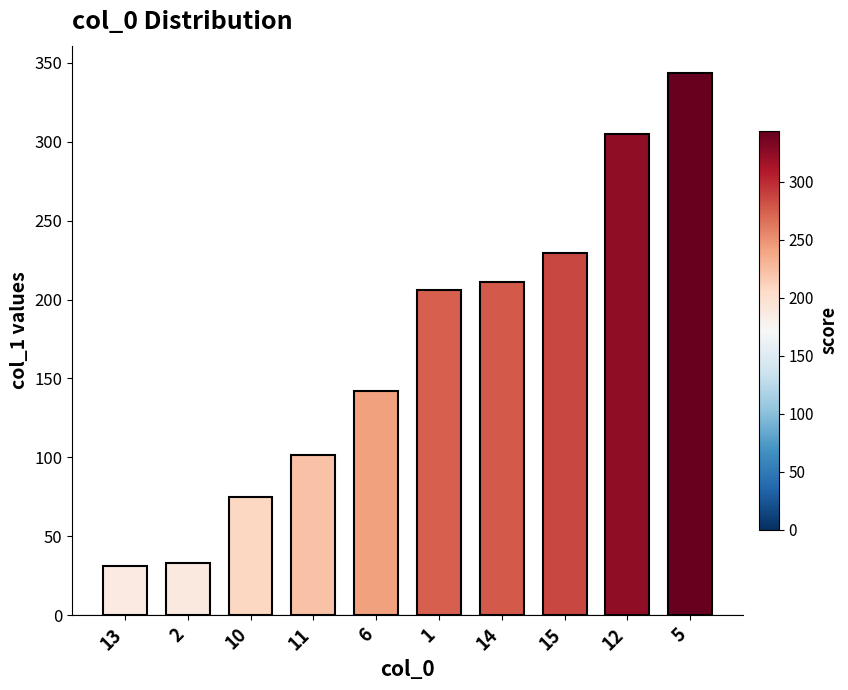

The value at 5 is 485.3. True or false?

False